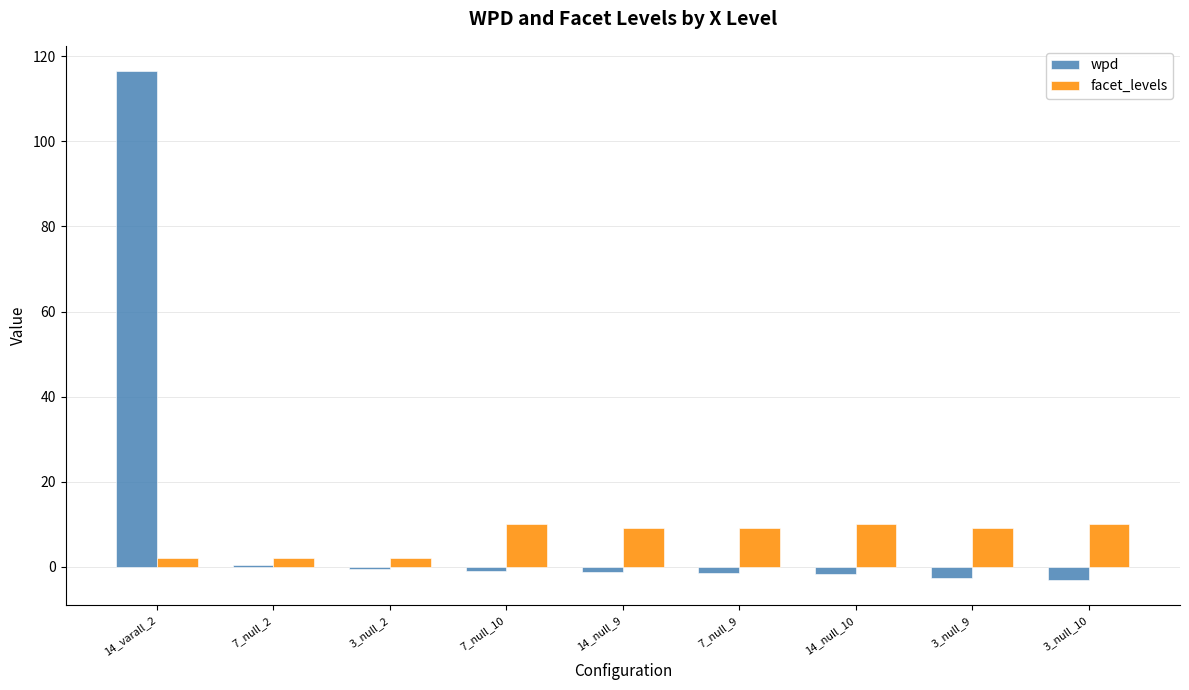

What is the maximum value shown in the chart?

116.5